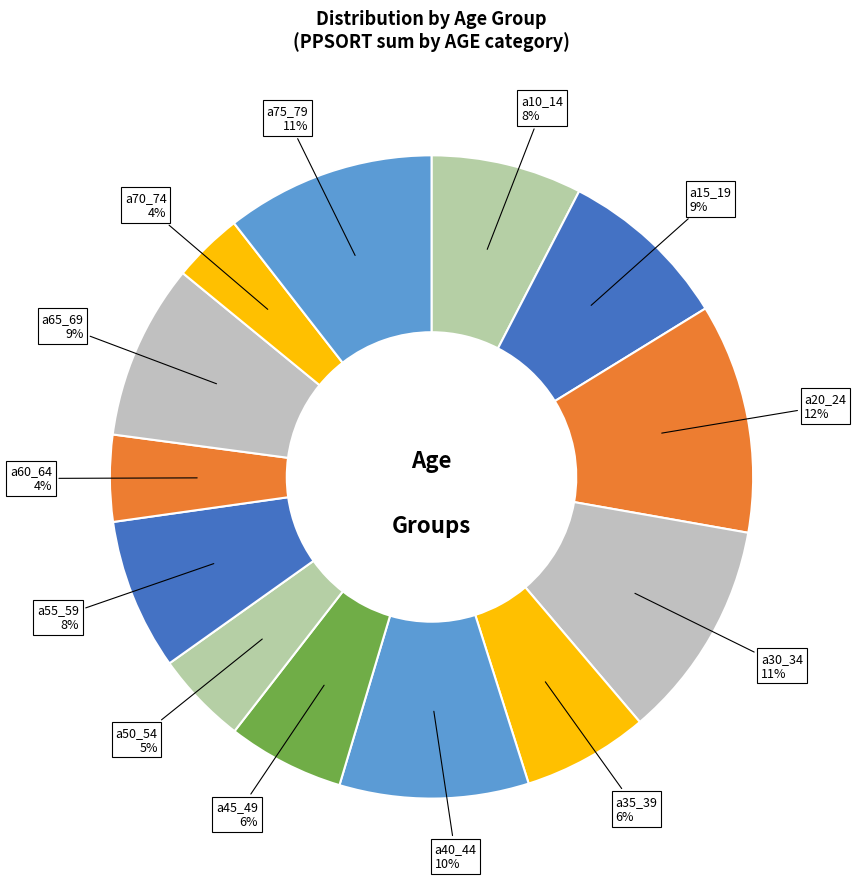

What is the largest slice in the pie chart?

a20_24